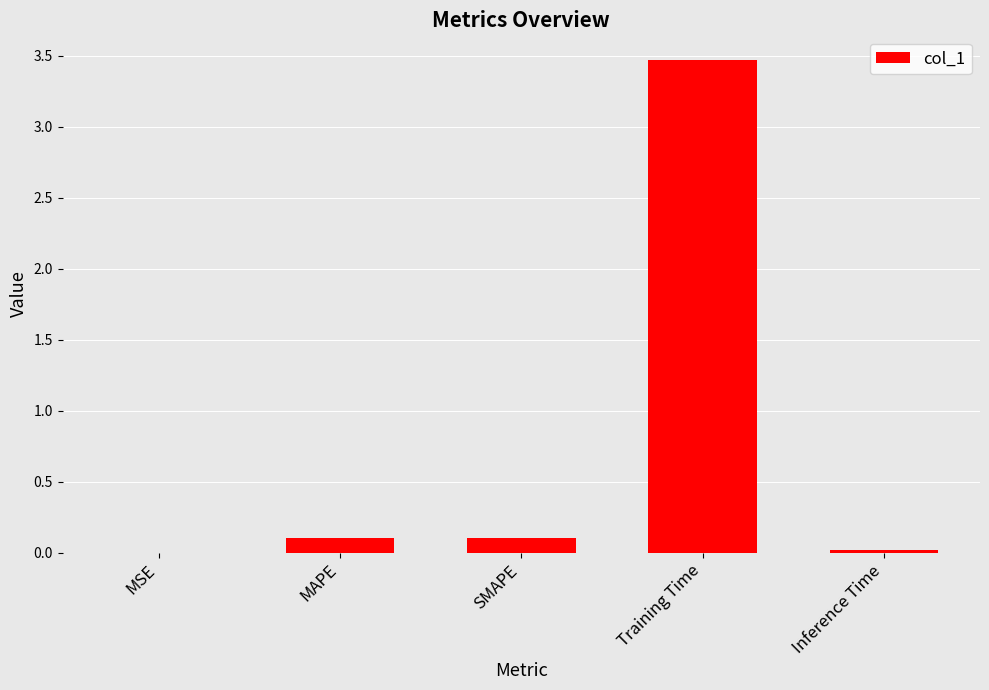

Read the value at SMAPE.

0.1